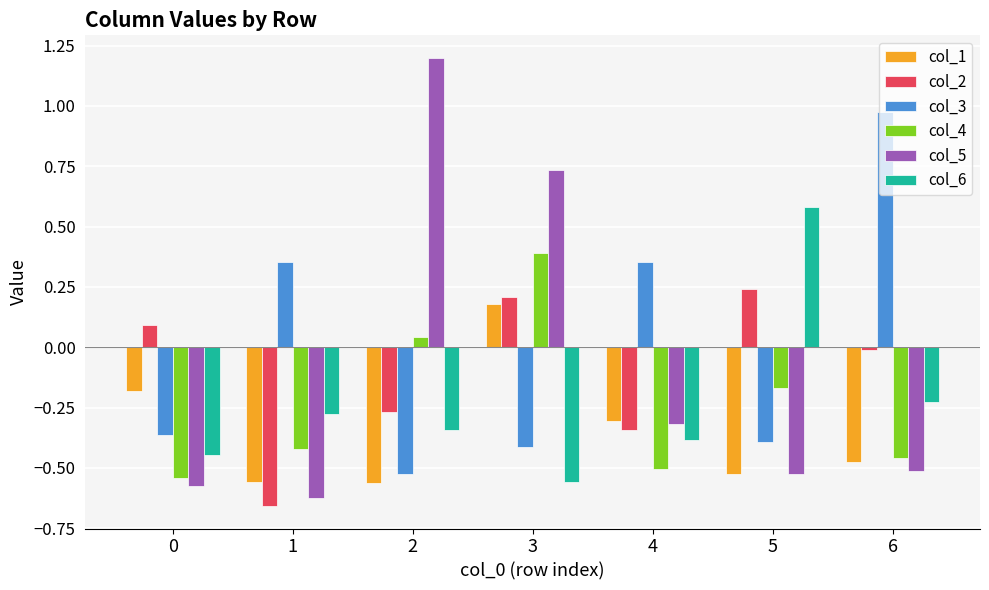

How many data points in col_3 are above 0?

3